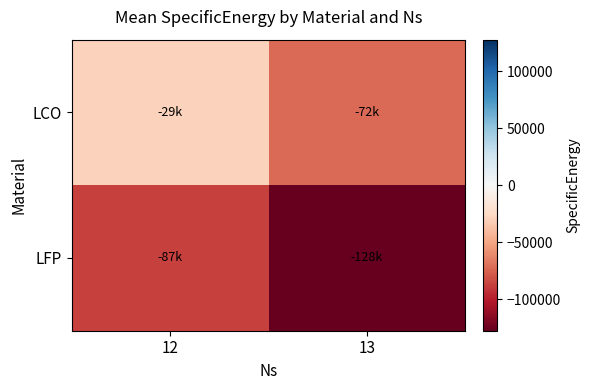

Reading left to right, extract all data points from this chart.

LCO: 12=-29068.9	13=-72321.4
LFP: 12=-86905.4	13=-127763.1